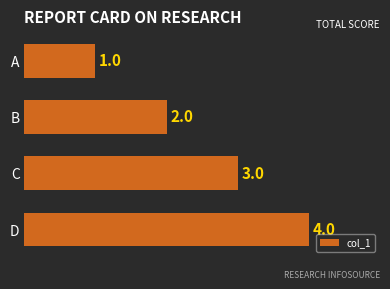

How many bars are there in total?

4